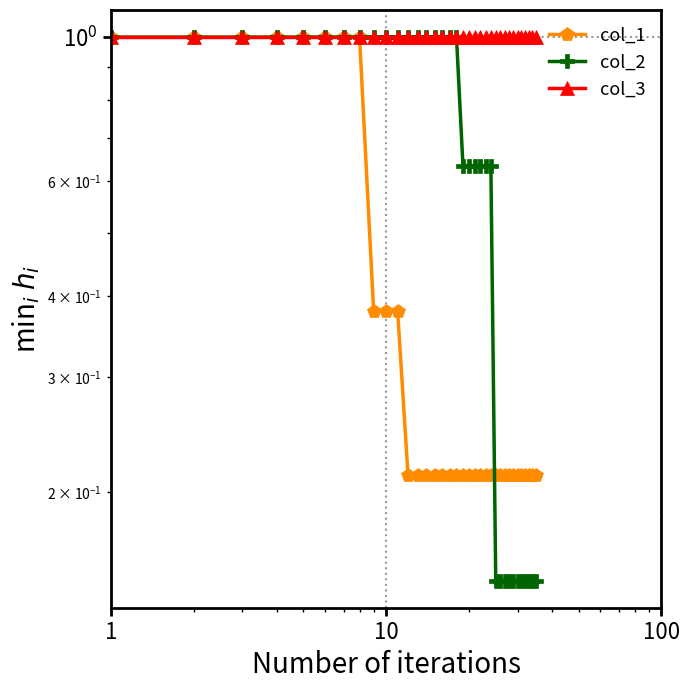

At which category is the sum across all series the highest?

1